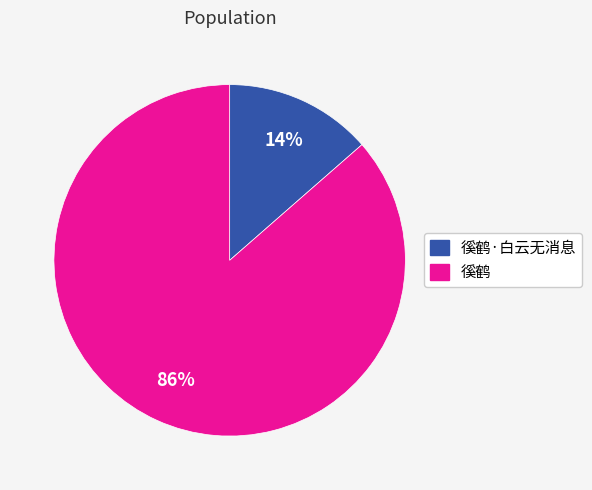

Is there any slice that represents more than half of the pie?

Yes